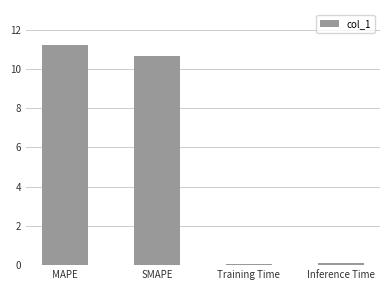

What value does the data have at SMAPE?

10.6